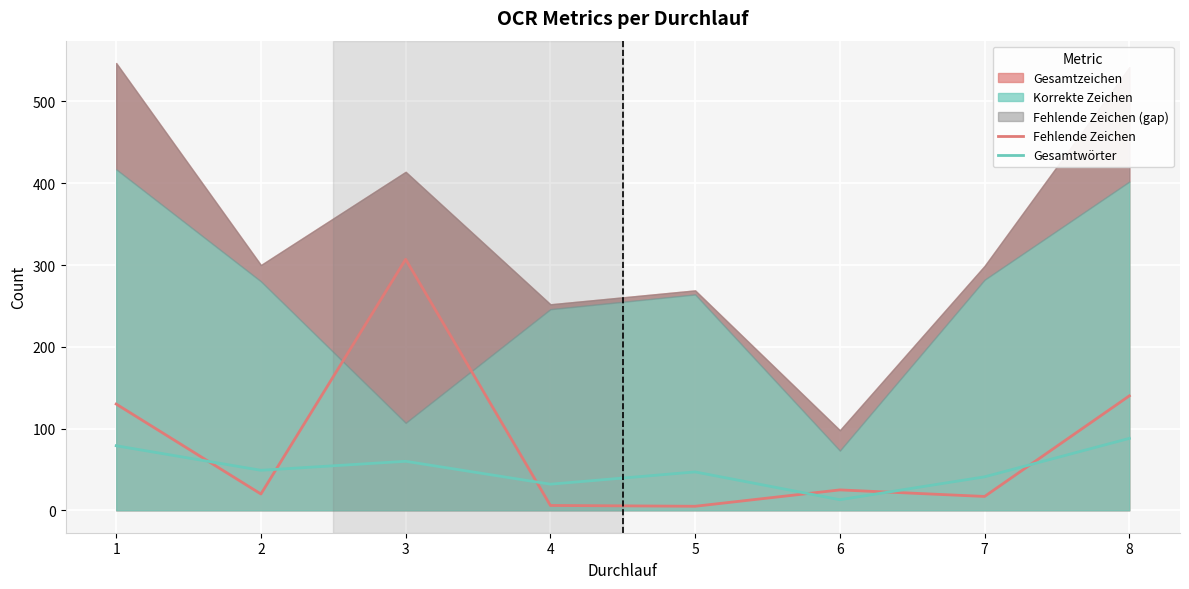

Is it true that Fehlende Zeichen equals 130 at 1?

True